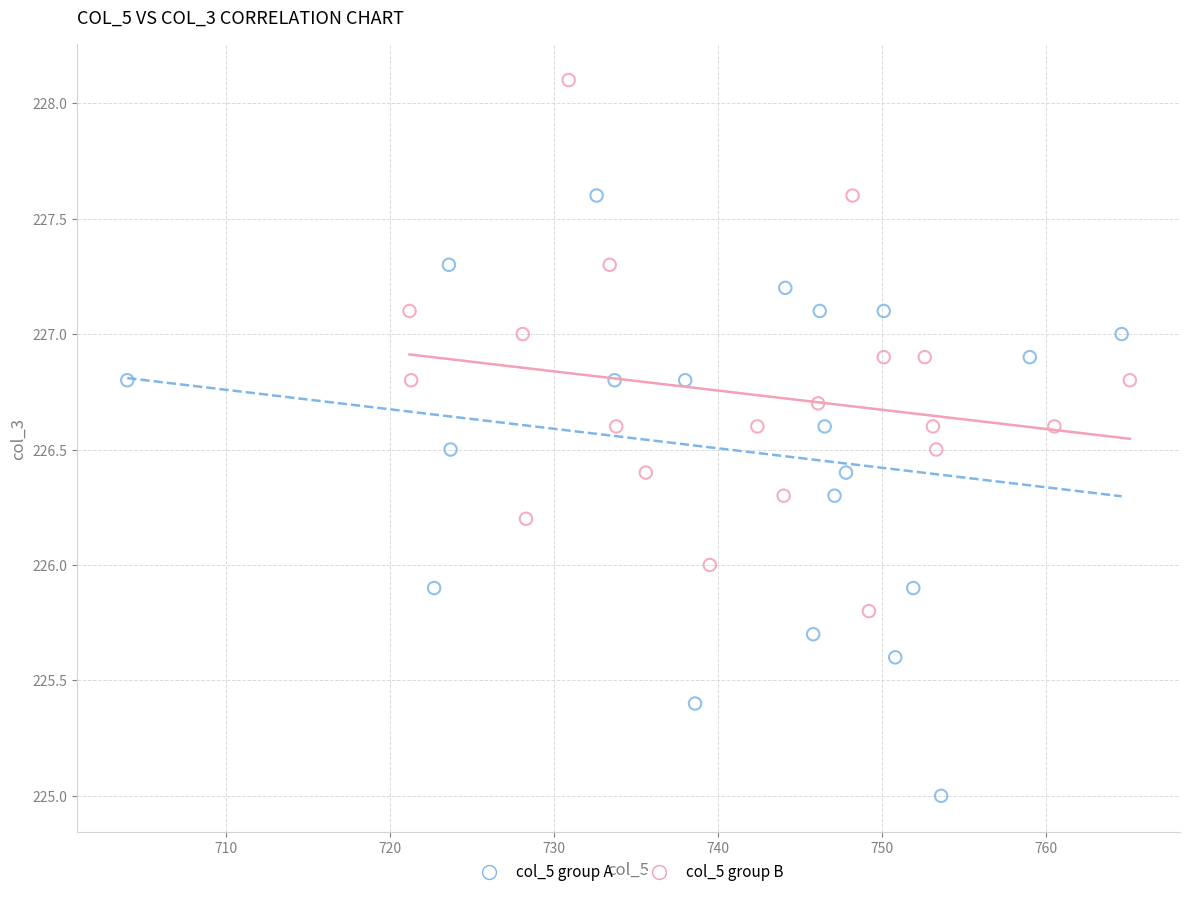

Which series reaches the maximum Y coordinate?

col_5 group B